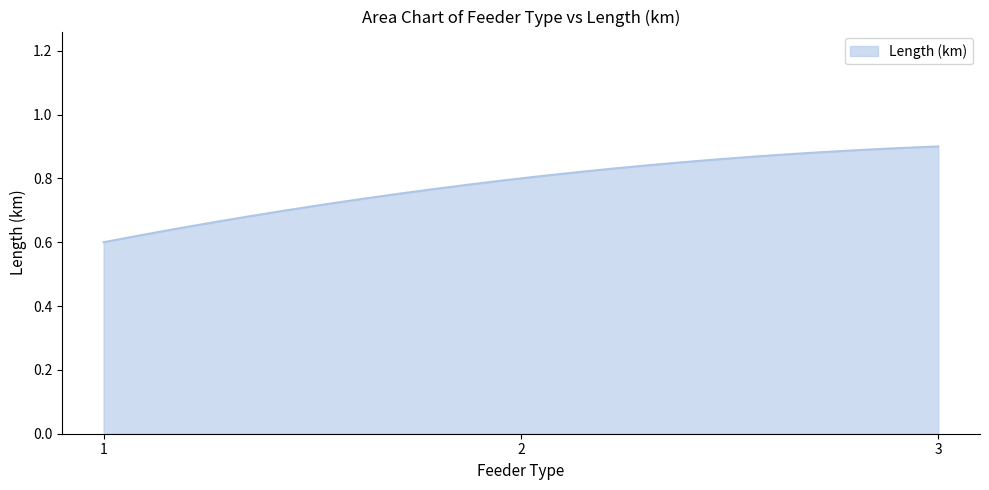

Reading right to left, list all the values displayed in this chart.

3=0.9	2=0.8	1=0.6